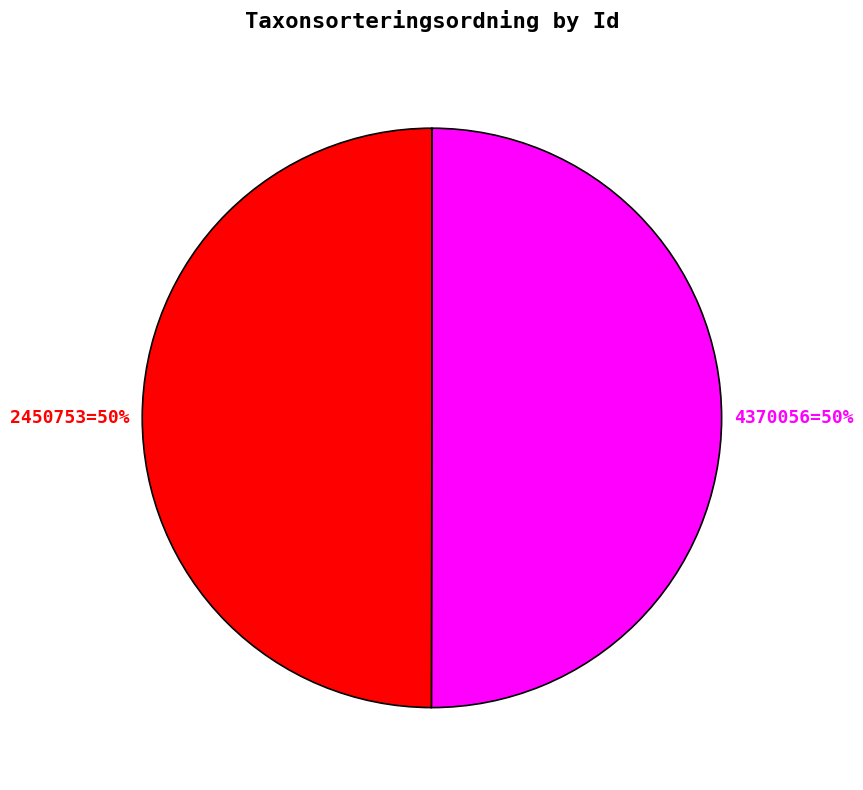

How many segments does this pie chart have?

2